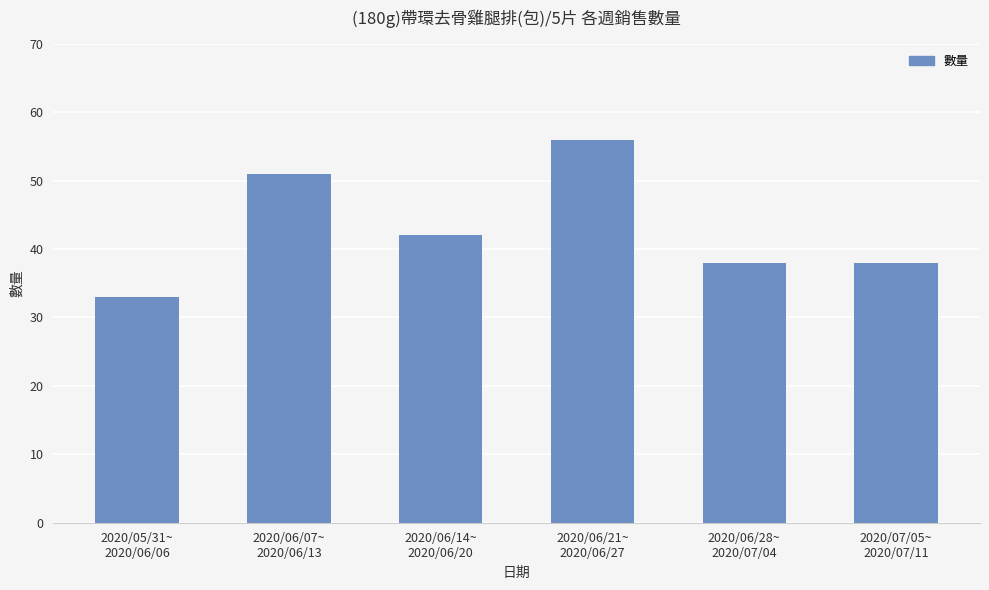

The value at 2020/07/05~
2020/07/11 is 38. True or false?

True